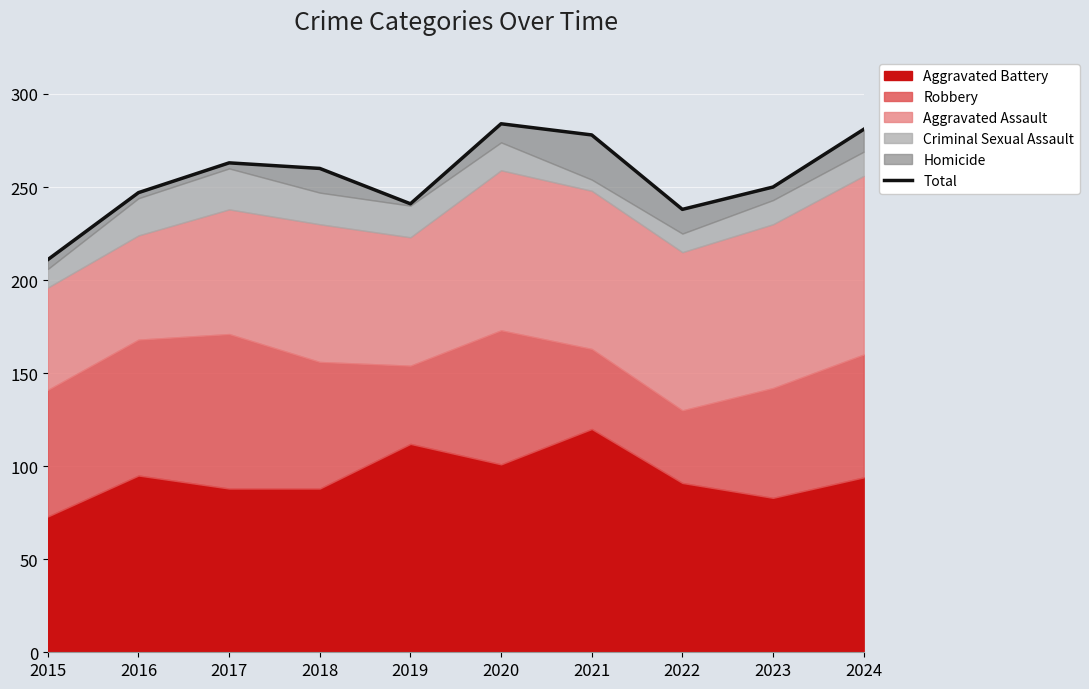

Reading left to right, transcribe all the data shown in this chart.

211	247	263	260	241	284	278	238	250	281